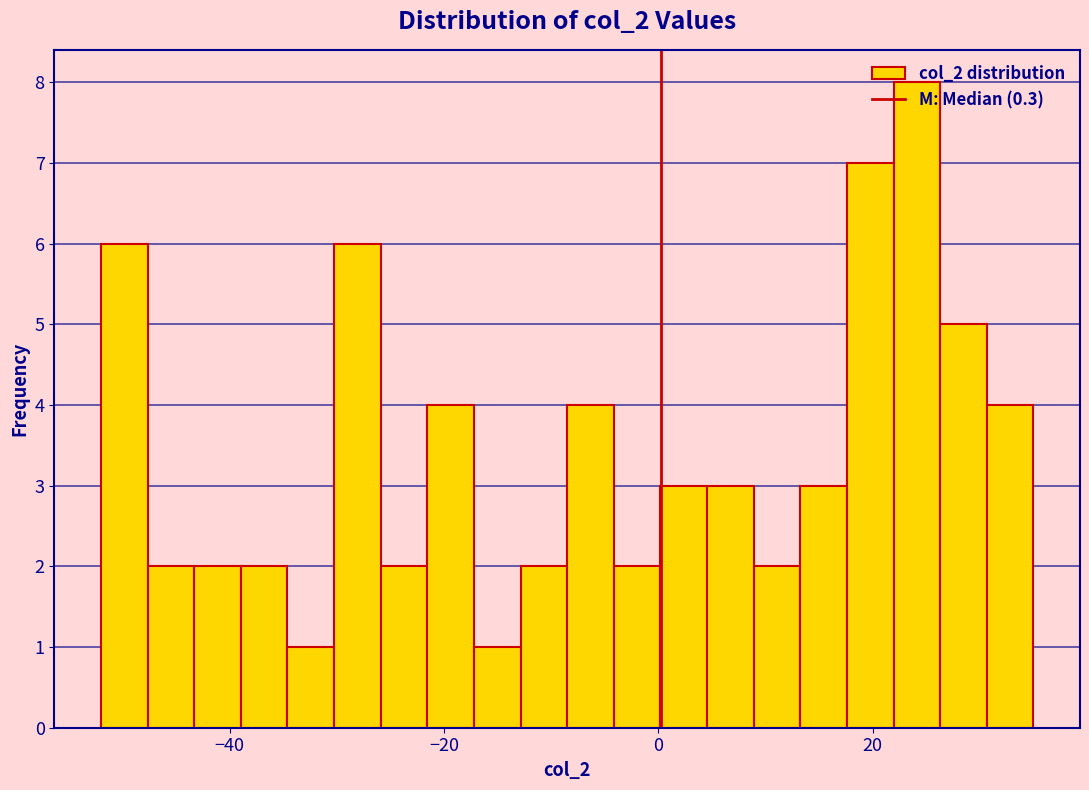

Read against the x-axis, roughly where is the centre of the tallest bar?

24